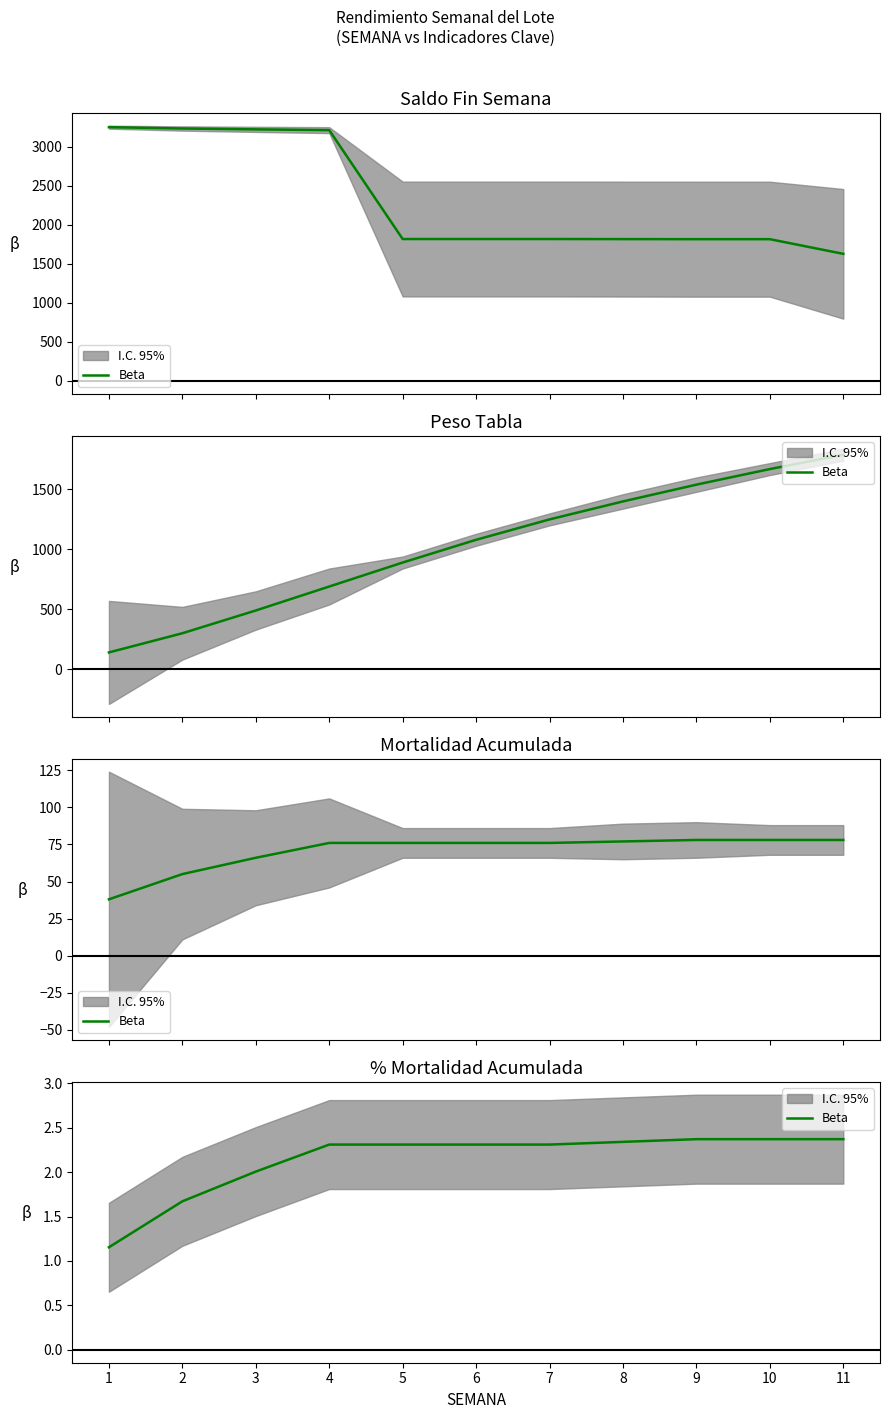

Reading left to right, what are all the values shown in this chart?

1.2	1.7	2.0	2.3	2.3	2.3	2.3	2.3	2.4	2.4	2.4